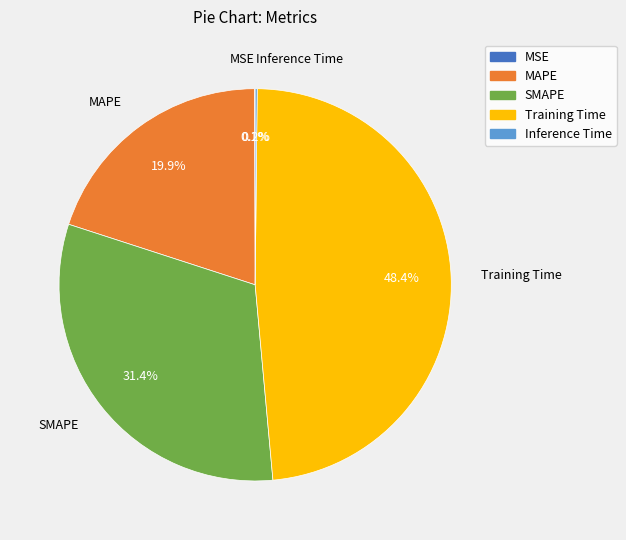

Which slice is the largest?

Training Time